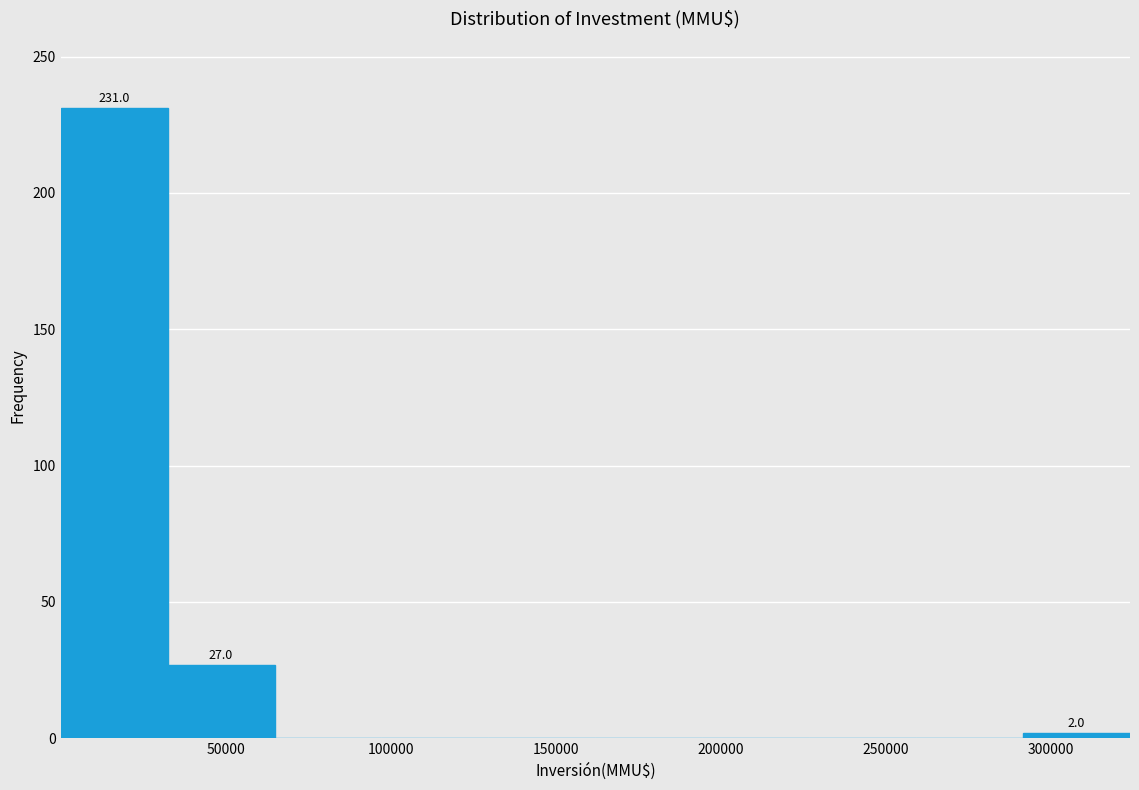

Over which range of the x-axis is the bar tallest?

0 to 30000